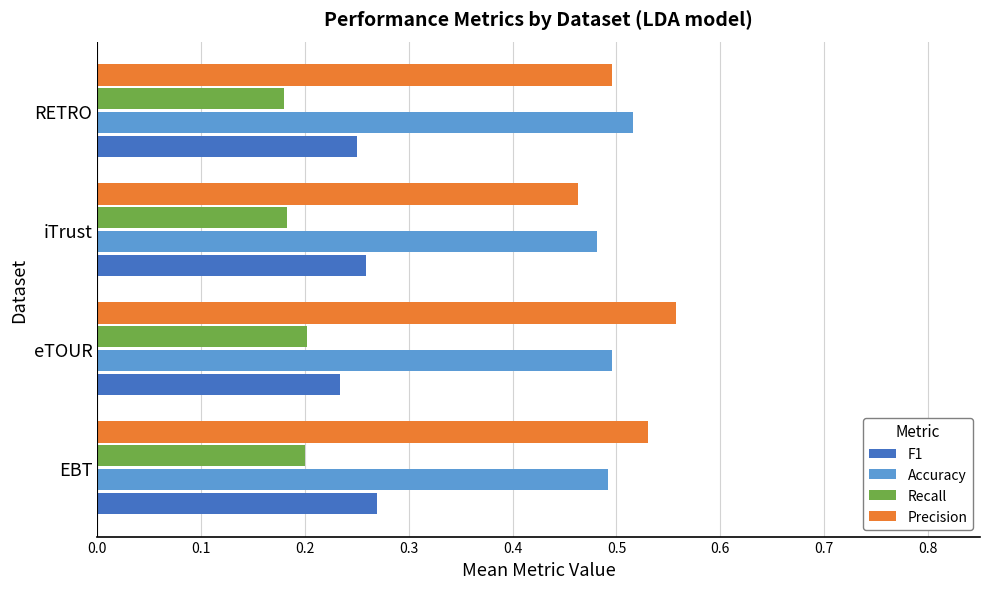

What is the sum of the Precision values at eTOUR and EBT?

1.1